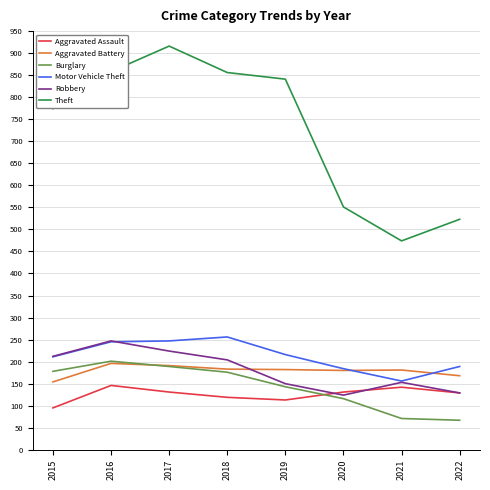

True or false: Aggravated Assault and Theft cross at least once.

False